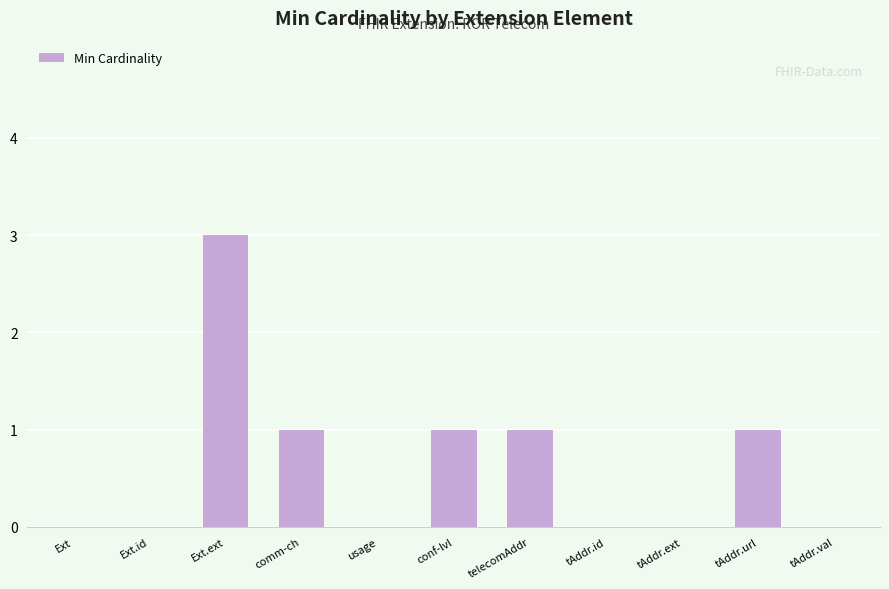

How many categories are shown in the chart?

11